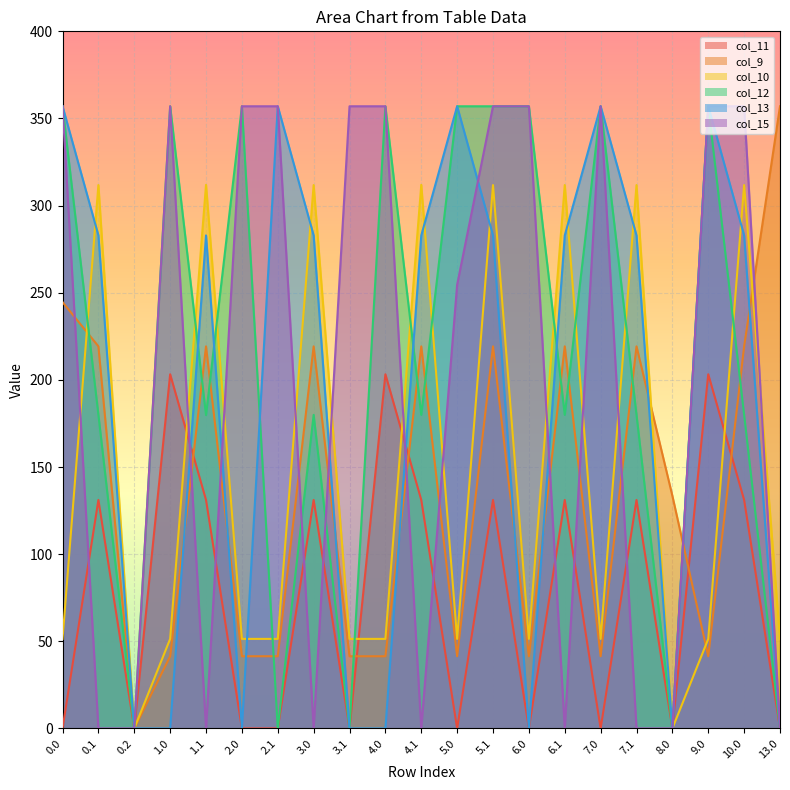

Rank the categories by col_13 value from highest to lowest.

0.0, 2.1, 5.0, 7.0, 9.0, 0.1, 1.1, 3.0, 4.1, 5.1, 6.1, 7.1, 10.0, 0.2, 1.0, 2.0, 3.1, 4.0, 6.0, 8.0, 13.0